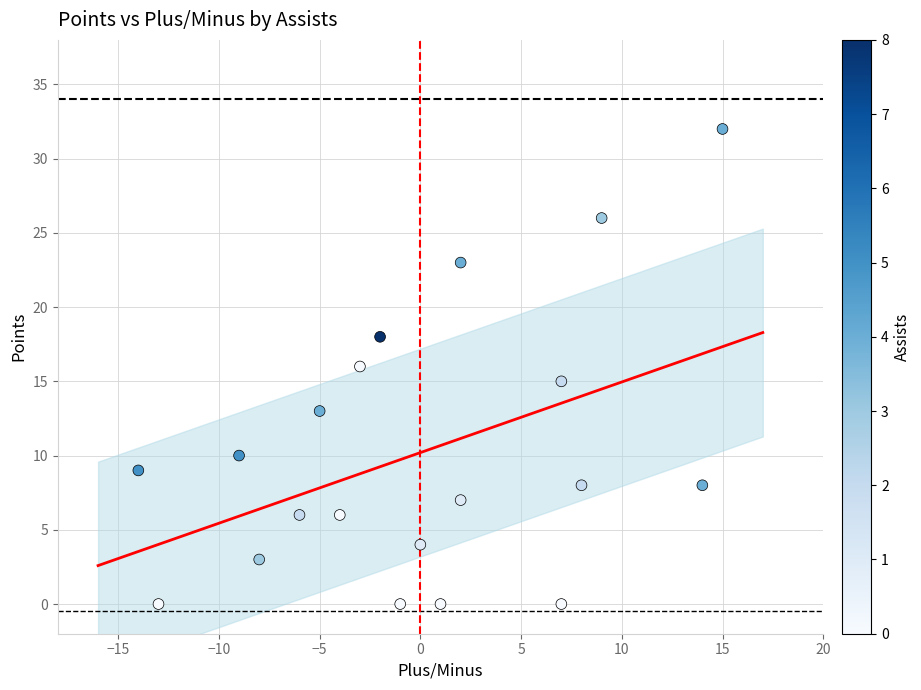

What is the range of X values (max minus min)?

29